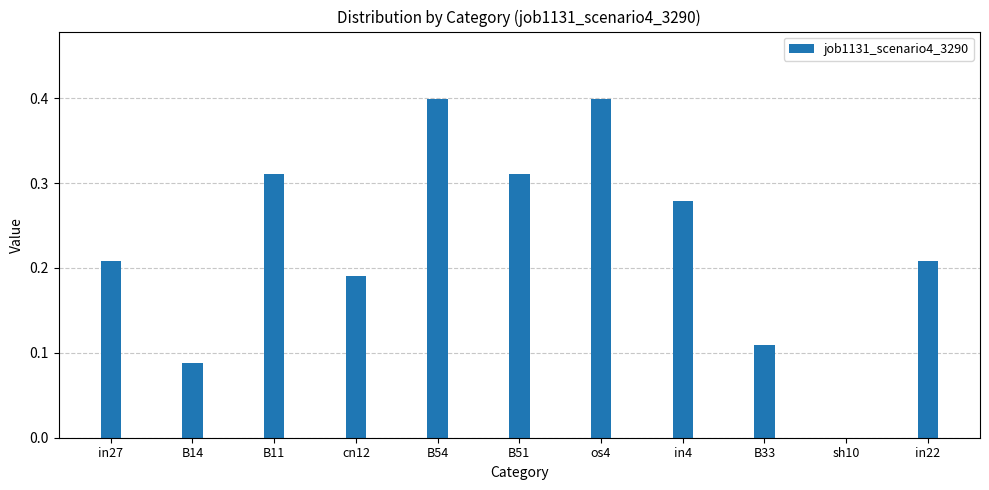

True or false: the data shows 0.1 at in22.

False